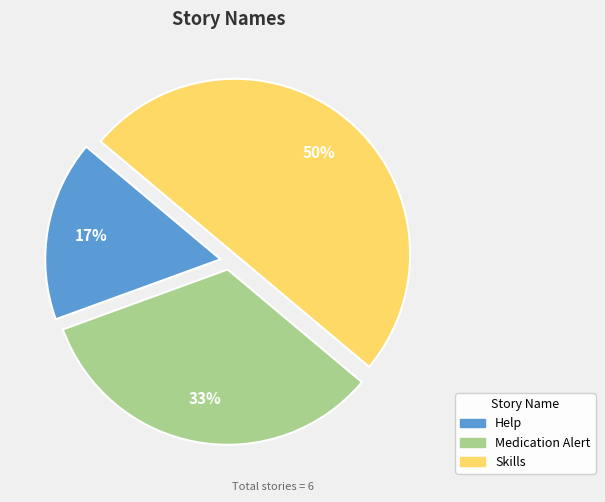

Is it true that Skills is 44% of the pie?

False